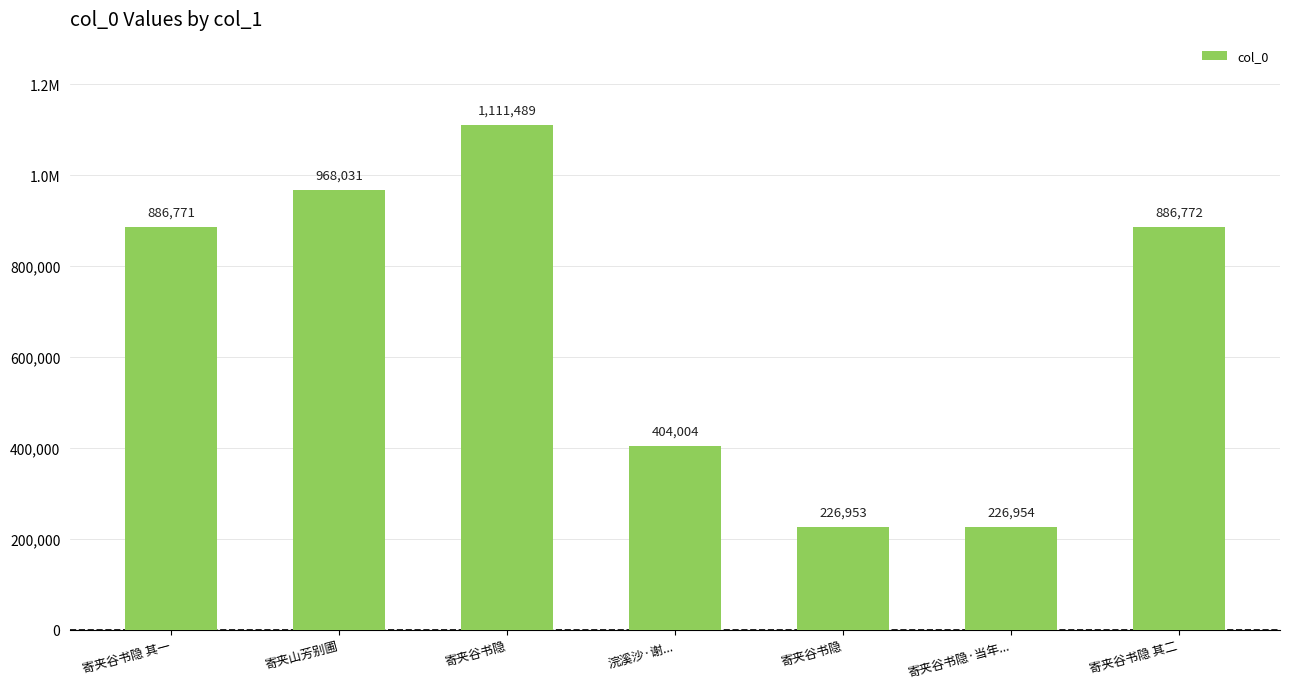

What is the average value?

672996